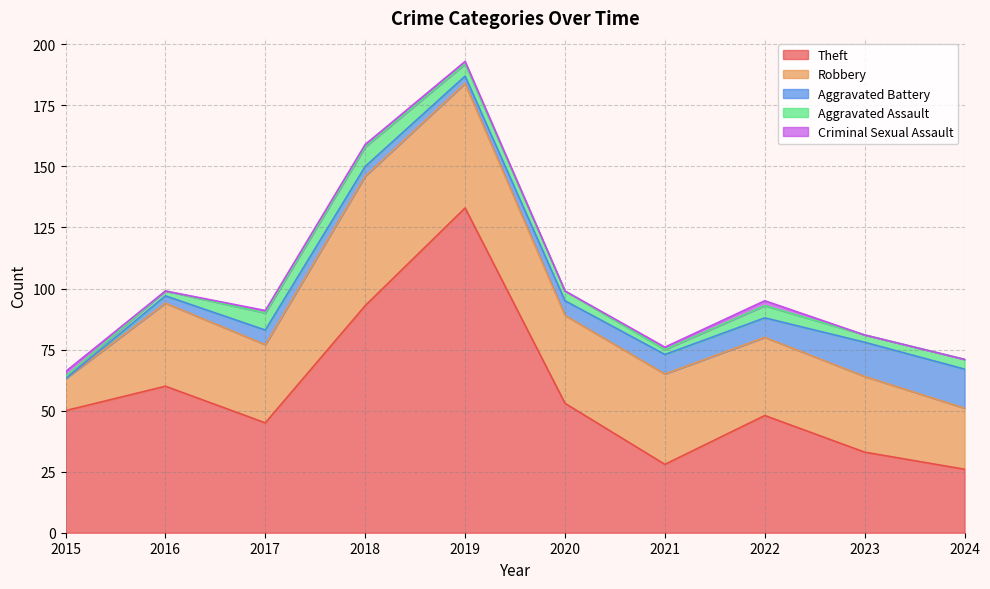

Between 2023 and 2024, which is larger?

2023